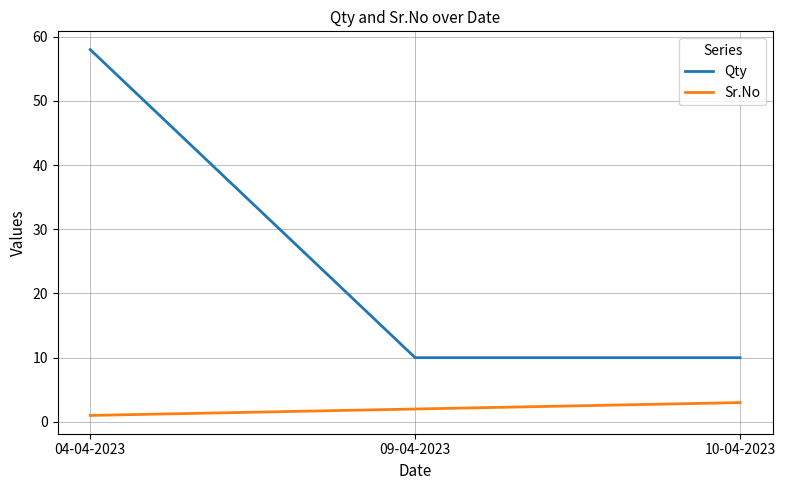

At 09-04-2023, list the series in order from largest to smallest.

Qty, Sr.No